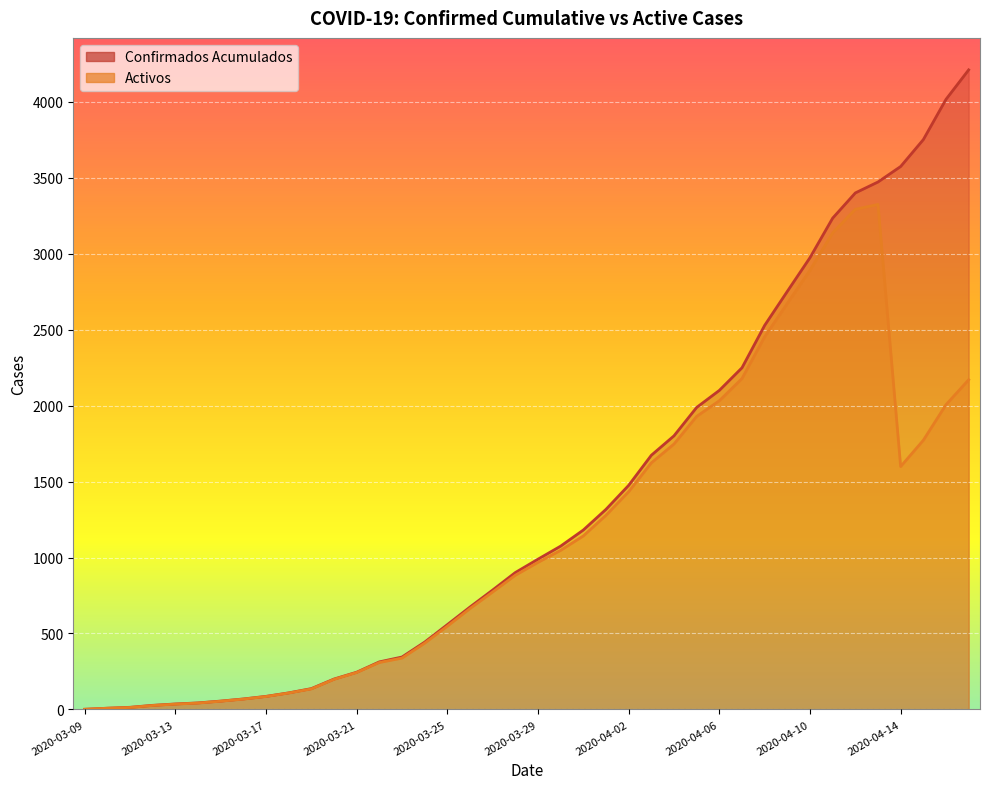

What is the label of the 7th point from the left?

2020-03-15